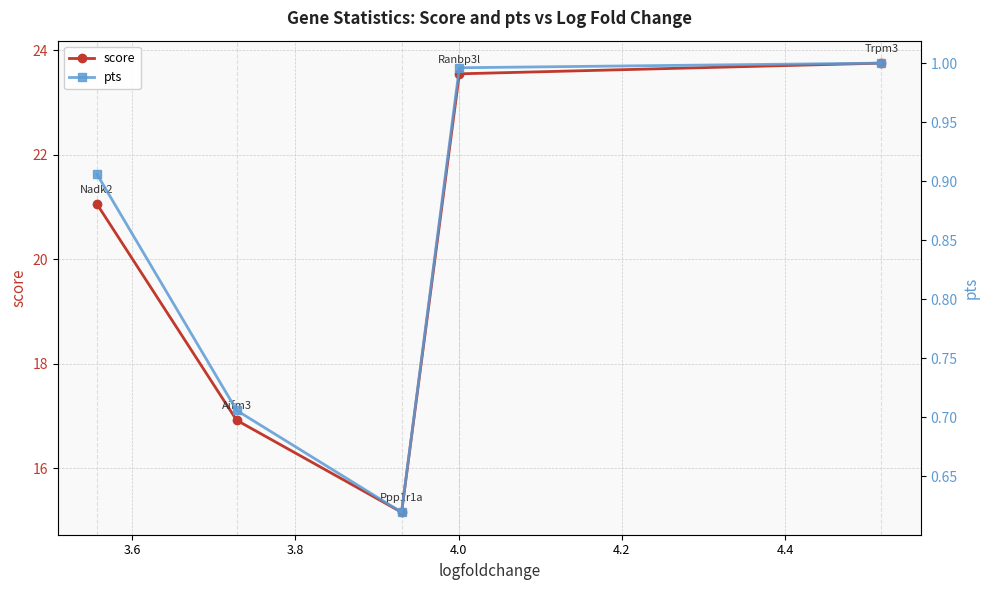

How many interior local valleys does the score series have?

1